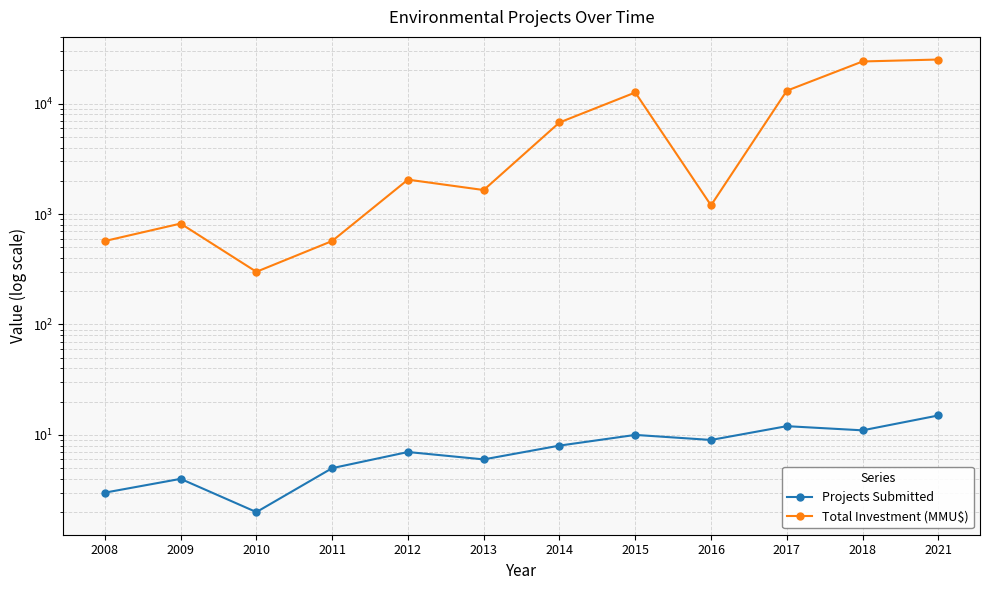

At which category is the sum across all series the highest?

2021